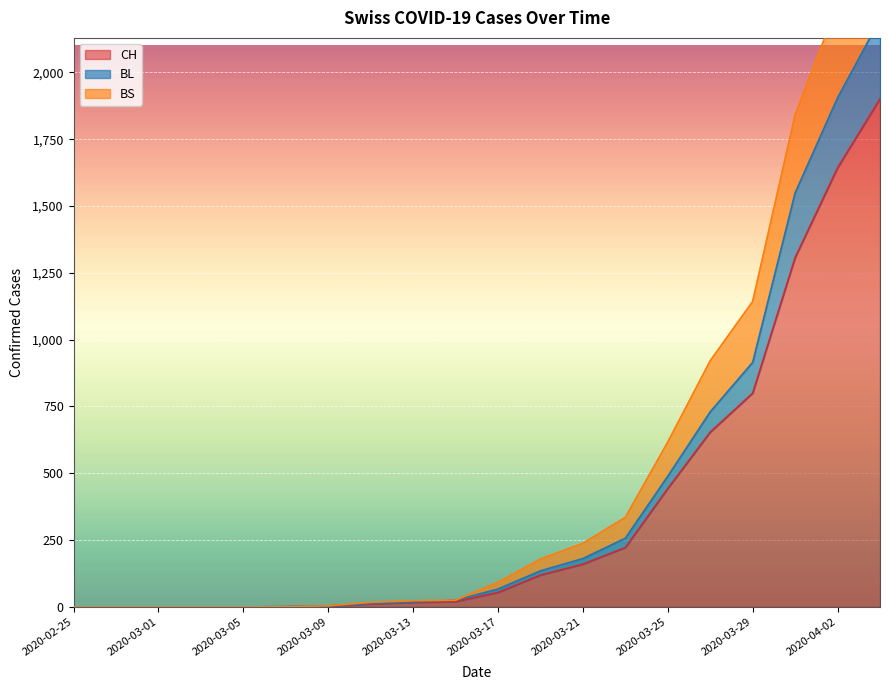

At which label is BL closest to 1099?

2020-03-29